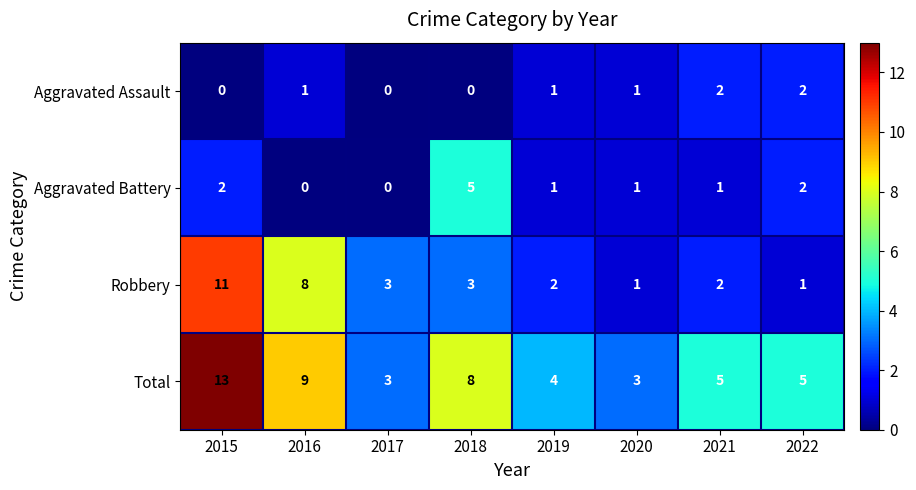

Is it true that Aggravated Assault equals 1 at 2016?

True